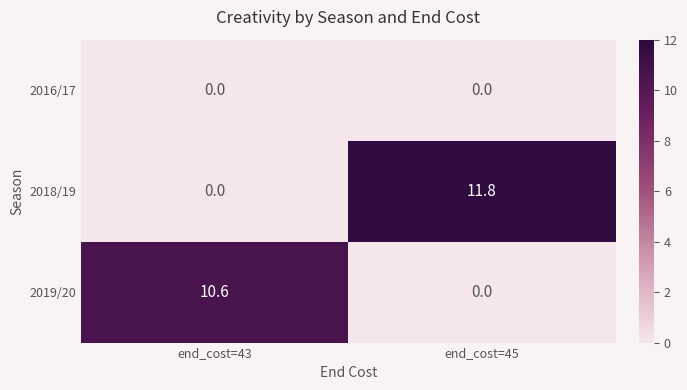

What is the total value across all series at end_cost=45?

11.8